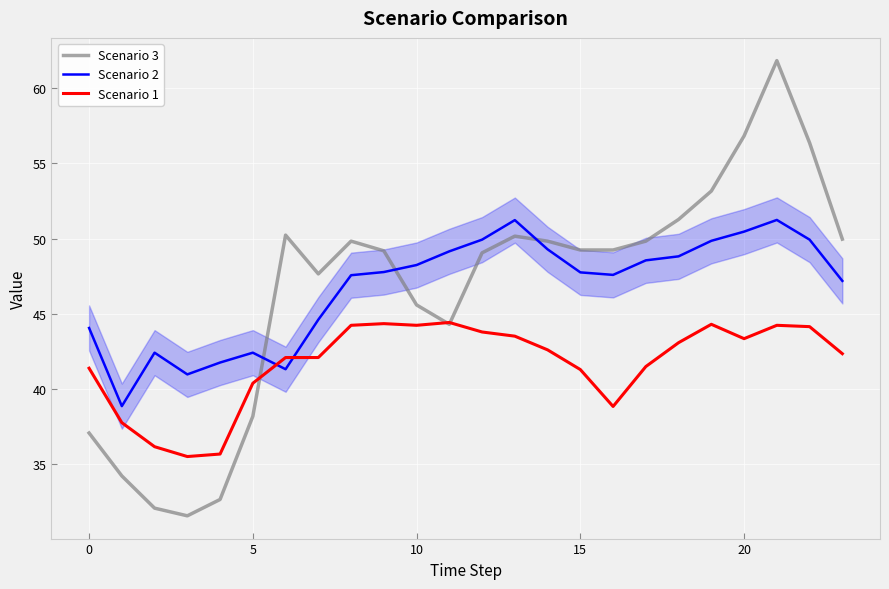

How many intersections are there between Scenario 2 and Scenario 1?

2